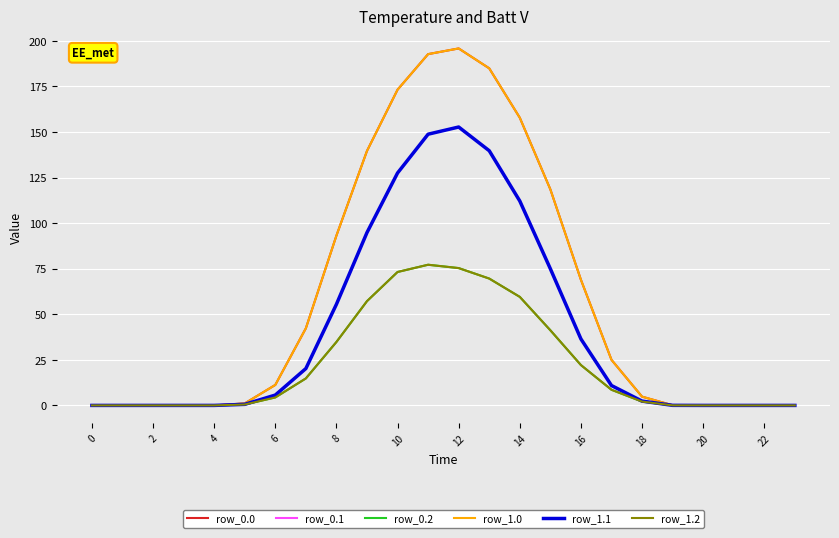

Which series has the widest spread of values?

row_0.0